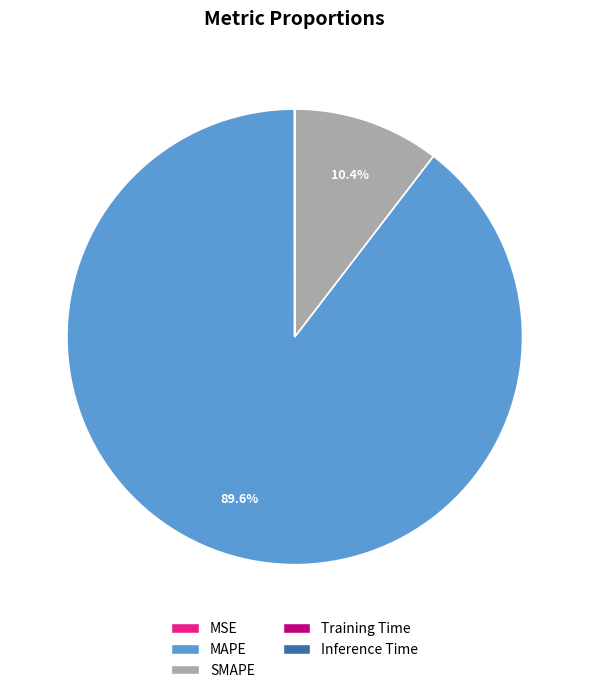

To the nearest percent, what is the average slice percentage?

20%